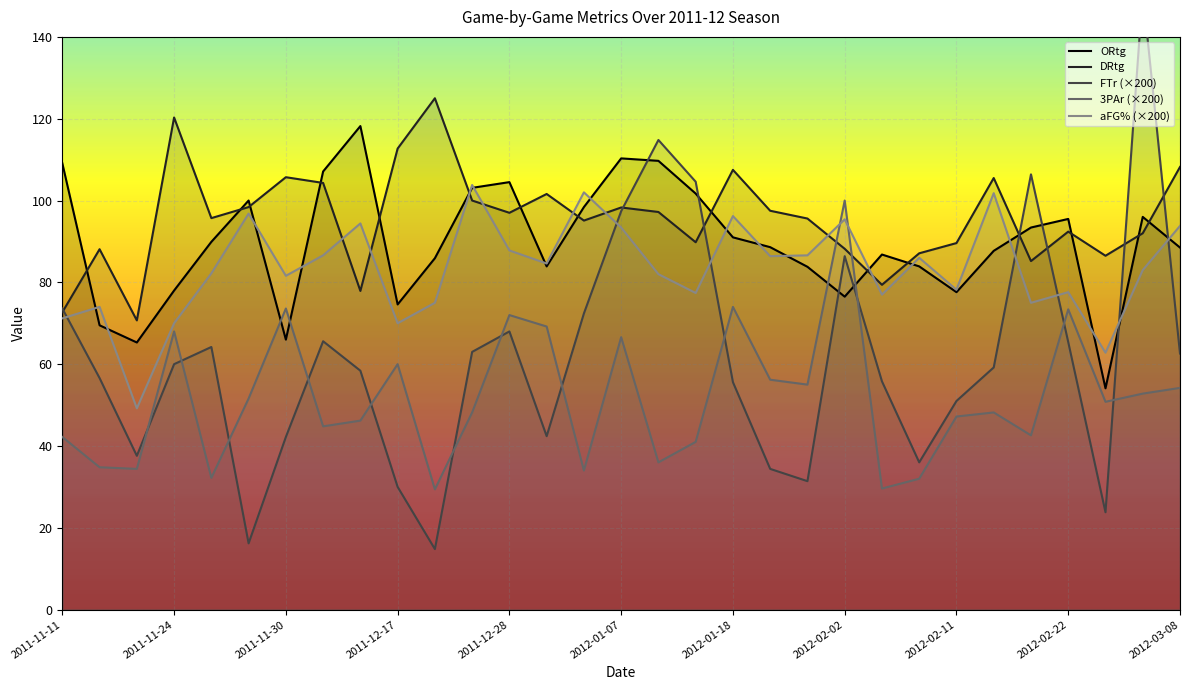

What is the maximum value for aFG% (×200)?

103.8